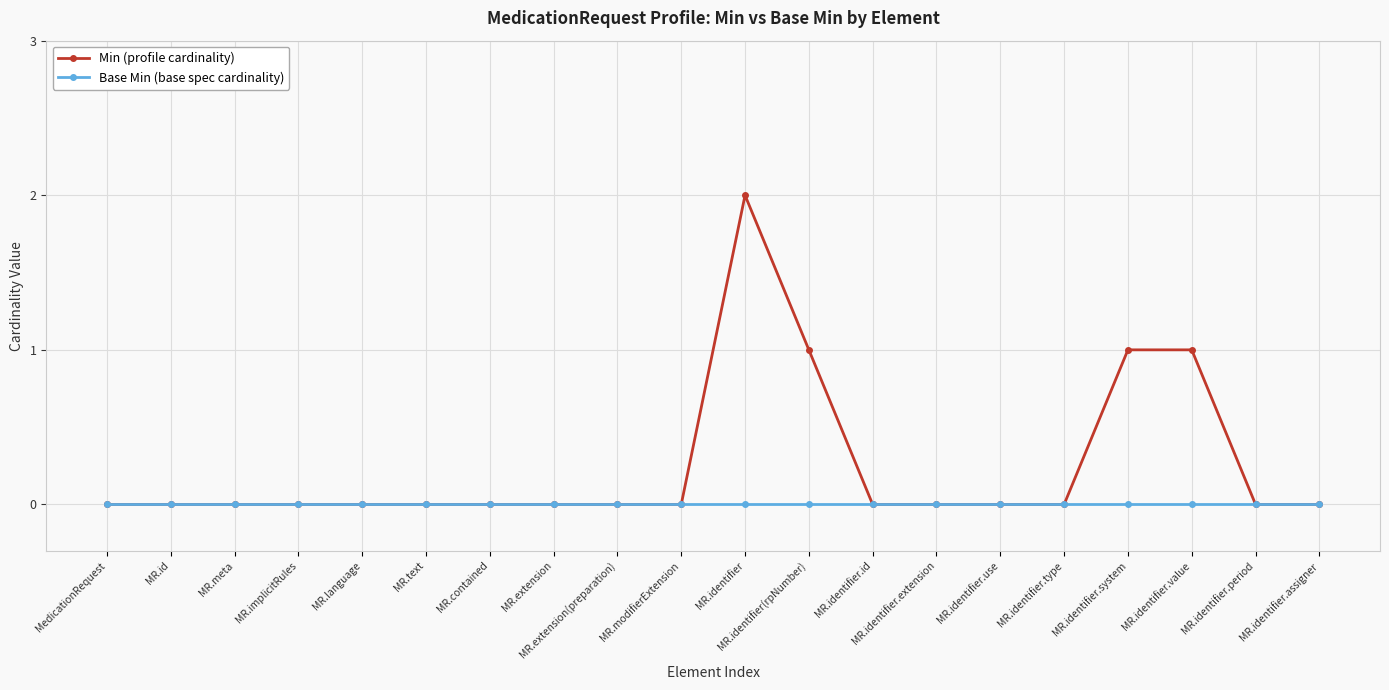

What is the difference between the second highest and minimum values in the Min (profile cardinality) series?

1